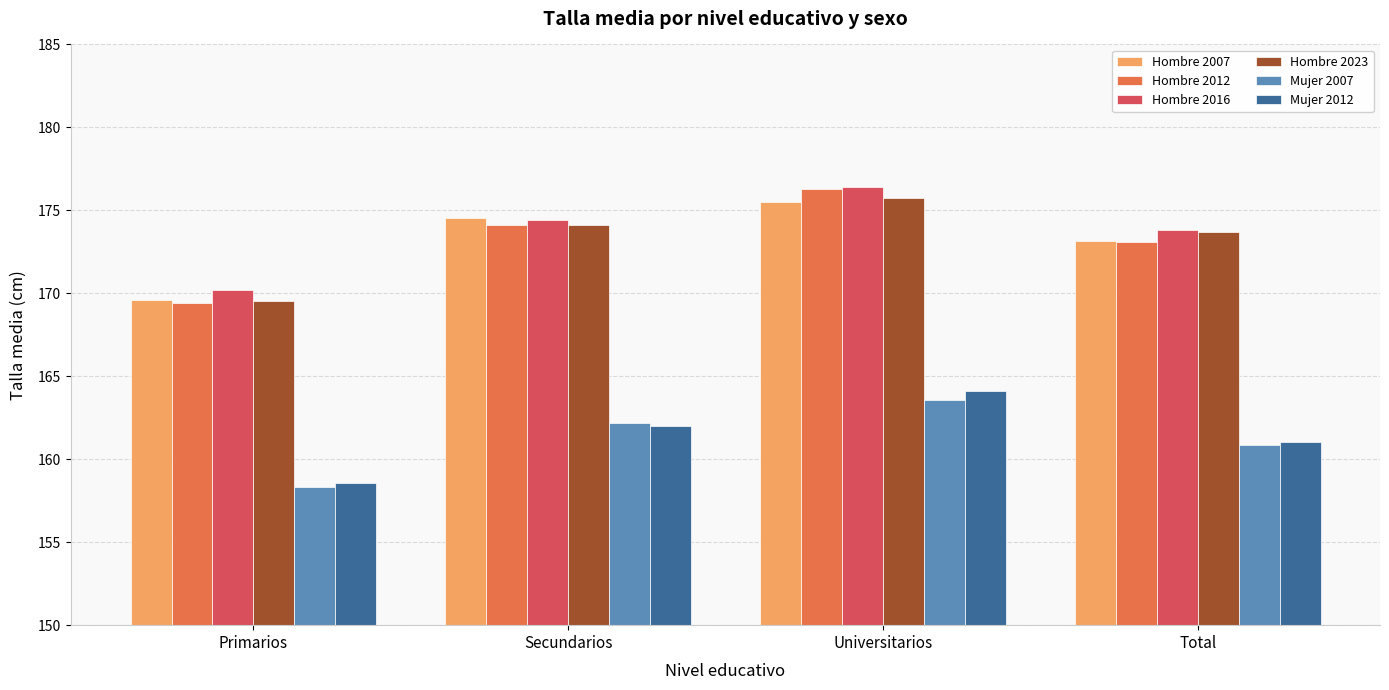

How many data points in Mujer 2007 are less than 162?

2